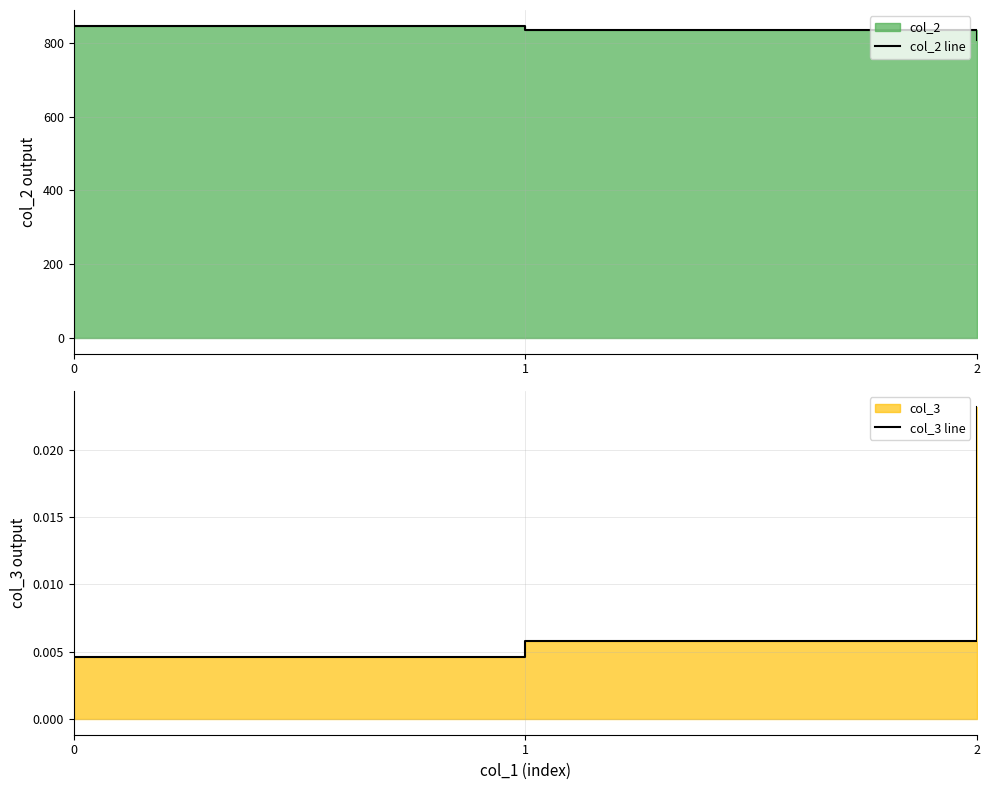

The value of col_3 line at 0 is 0.0. True or false?

False